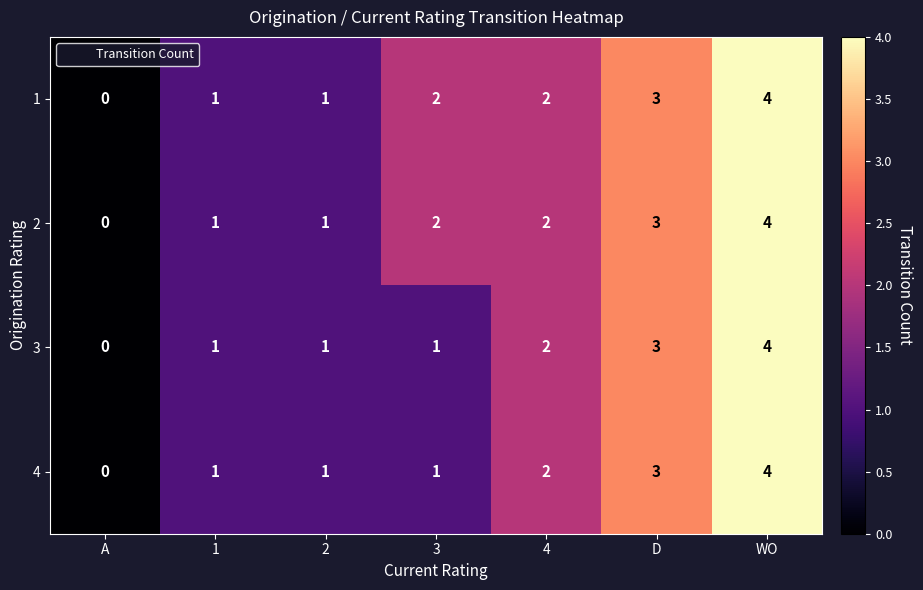

What is the greatest value displayed?

4